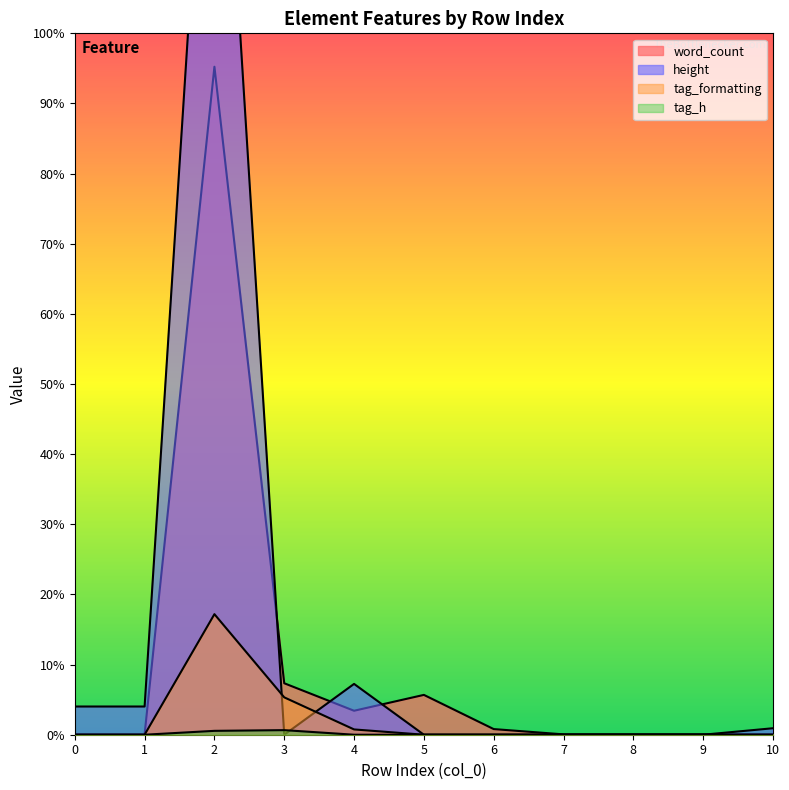

Which series has the largest total across all categories?

height